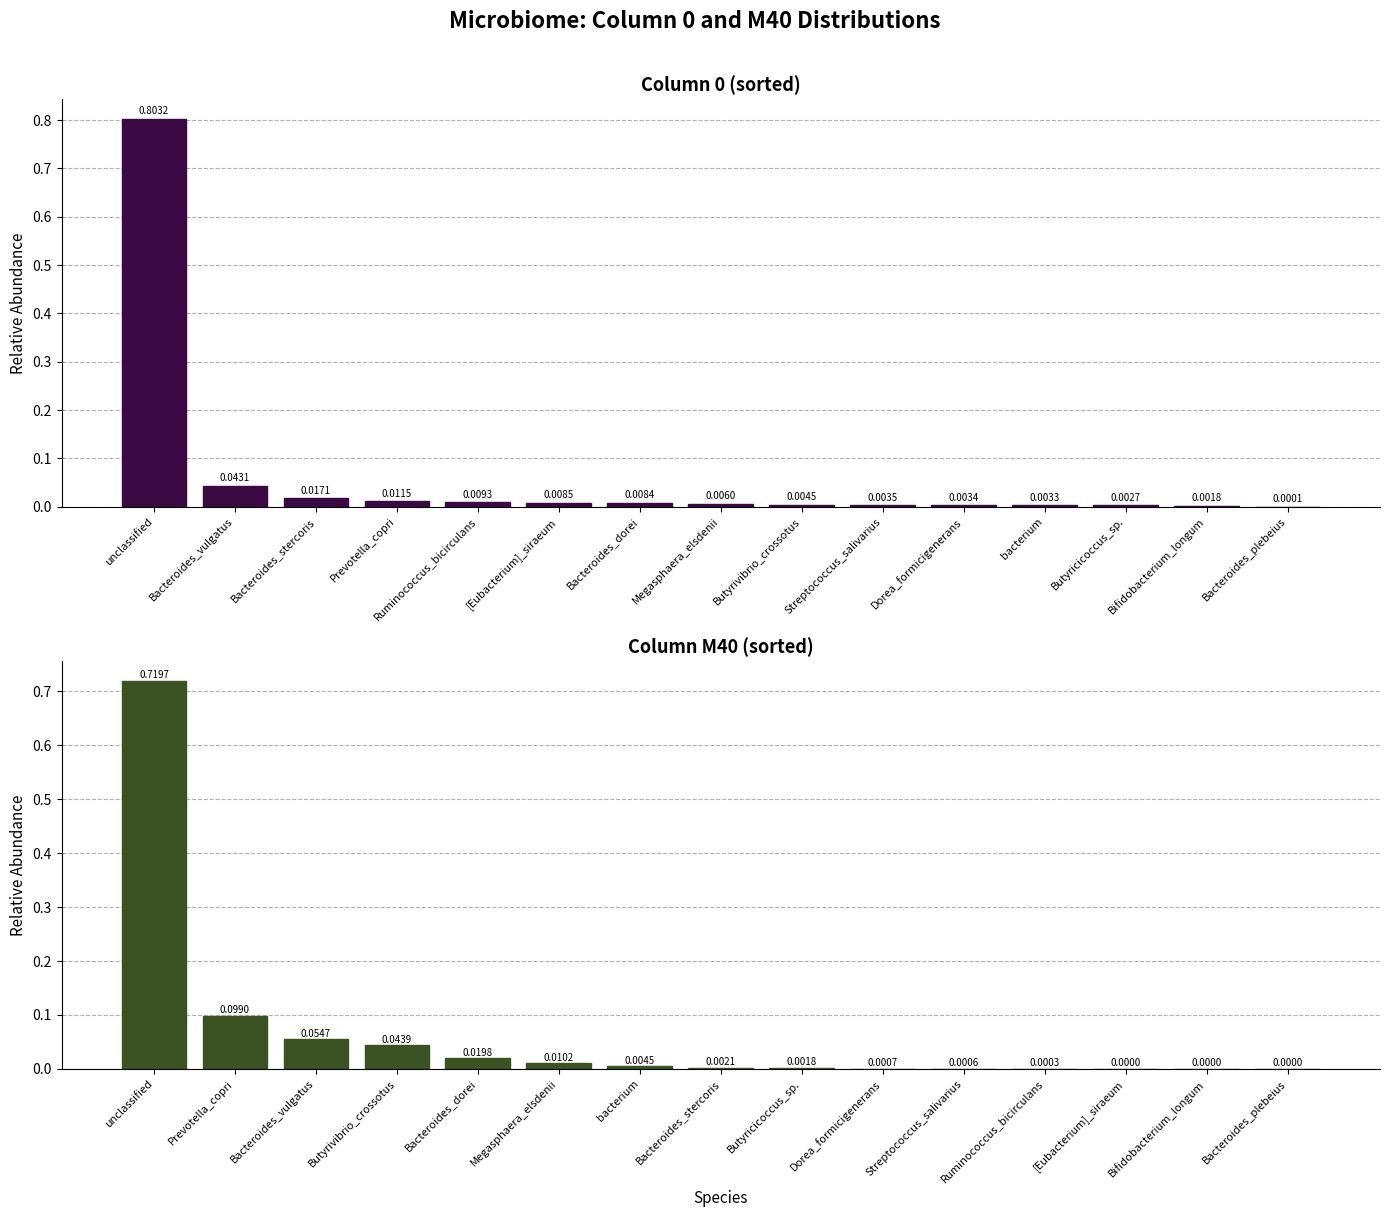

True or false: Column M40 has a value of 0.0 at Bifidobacterium_longum.

True